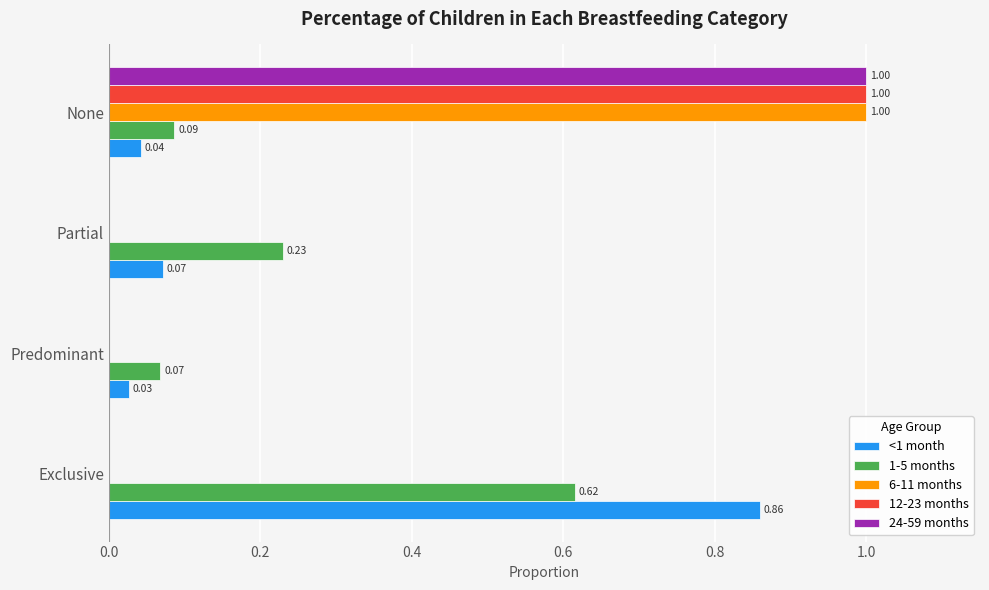

Which series changed the most between Exclusive and Partial?

<1 month